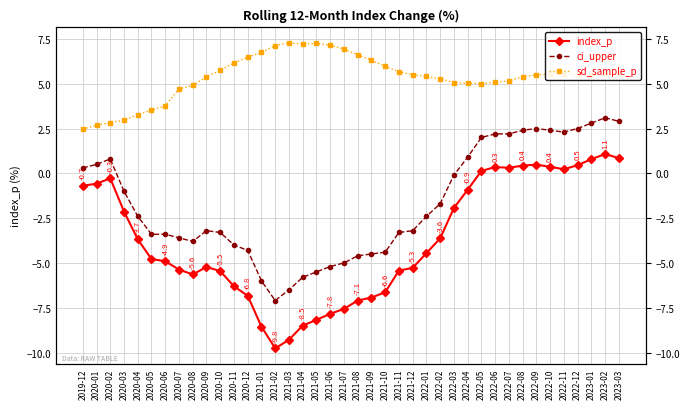

Where is ci_upper nearest to the value -1?

2020-03